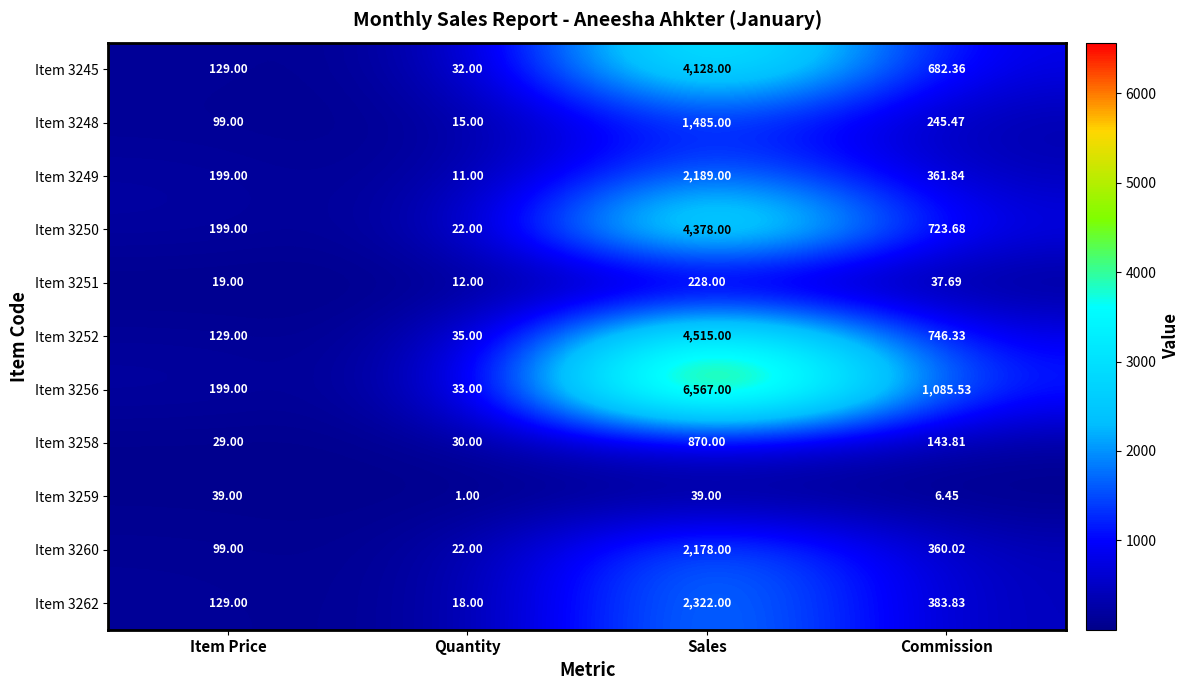

Where does the Item 3252 series first go above 746?

Sales